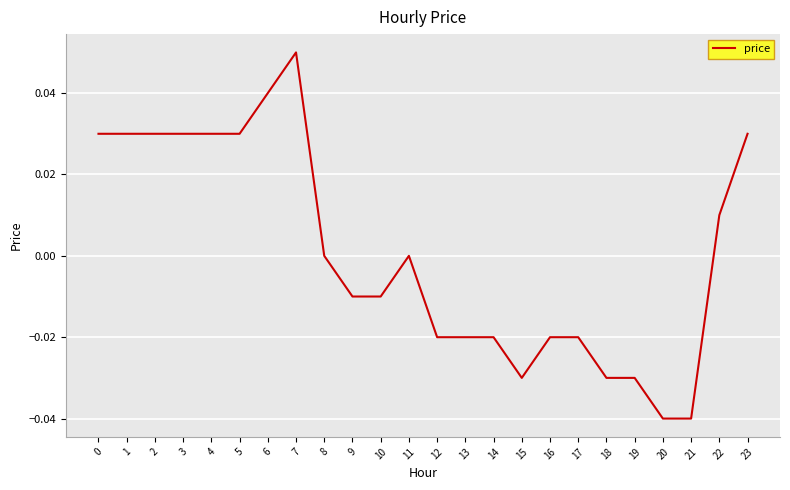

Which has a higher value, 11 or 16?

11